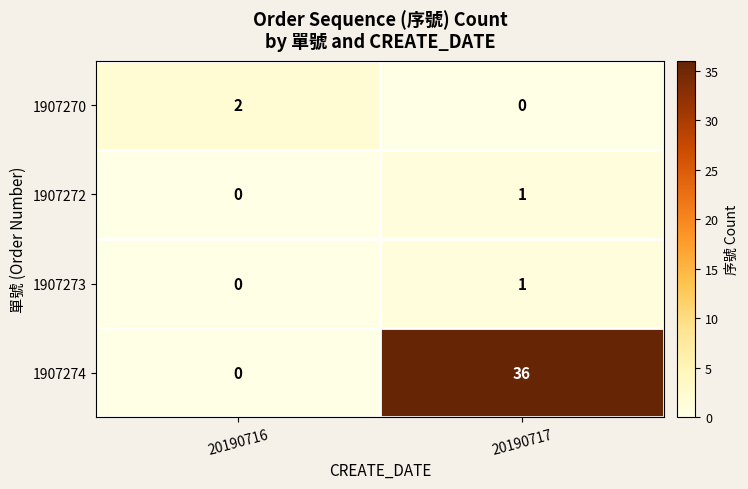

Is it true that 1907273 equals 0 at 20190716?

True